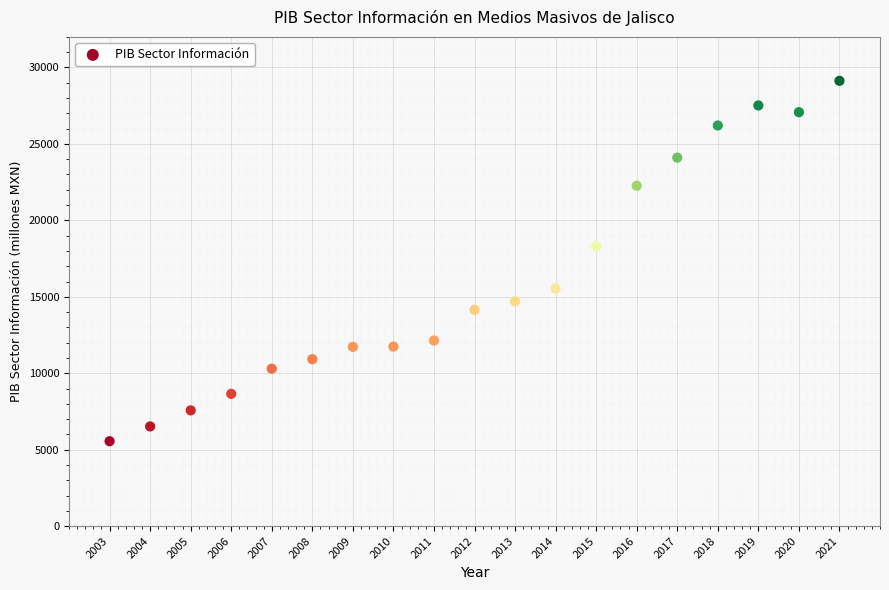

What Y value in the scatter plot is closest to 17341?

18295.3